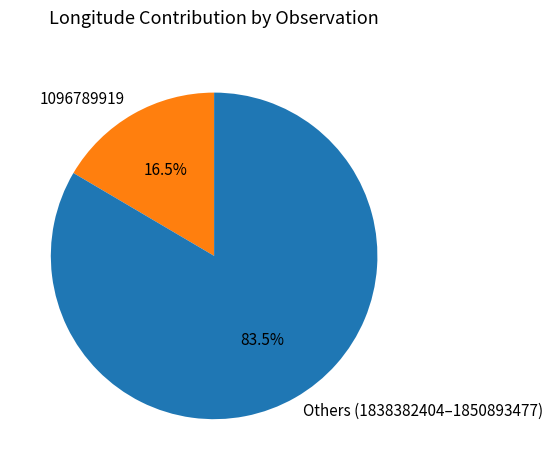

Between Others (1838382404–1850893477) and 1096789919, which is larger?

Others (1838382404–1850893477)